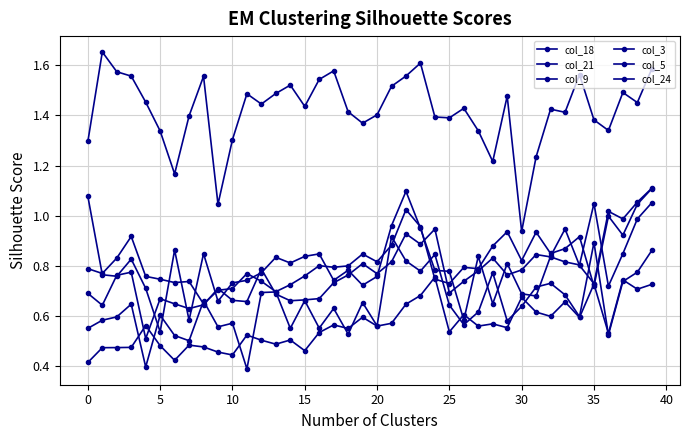

True or false: col_5 has more than 2 points higher than both neighbors.

True